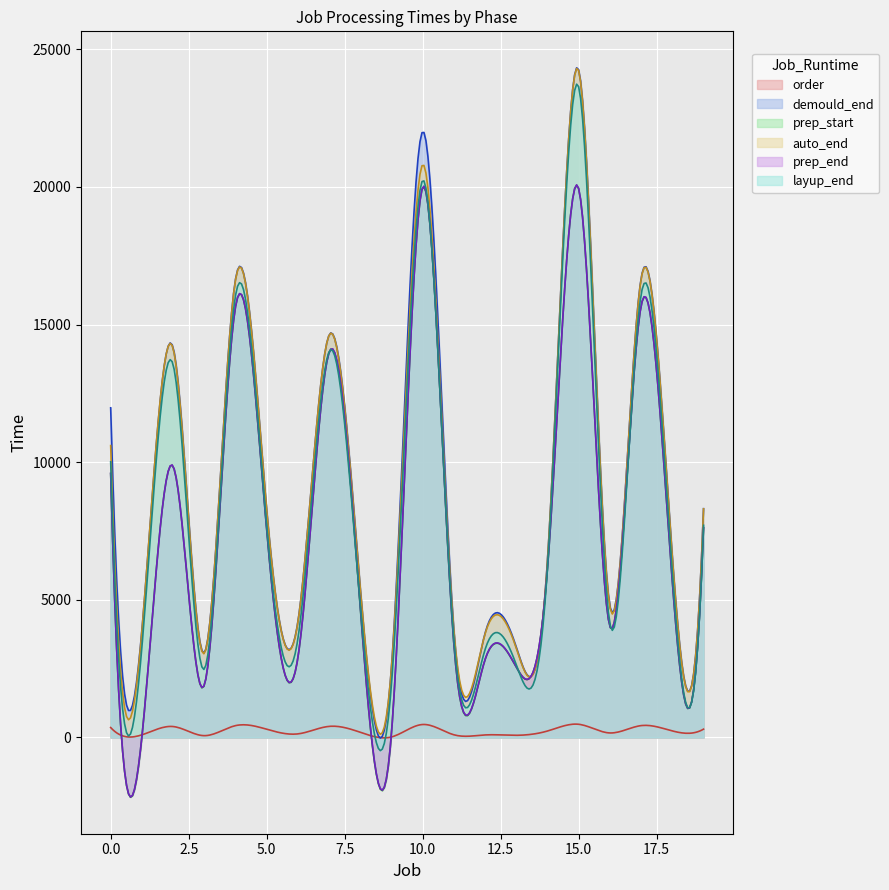

Does the chart display data point markers on the line(s)?

No